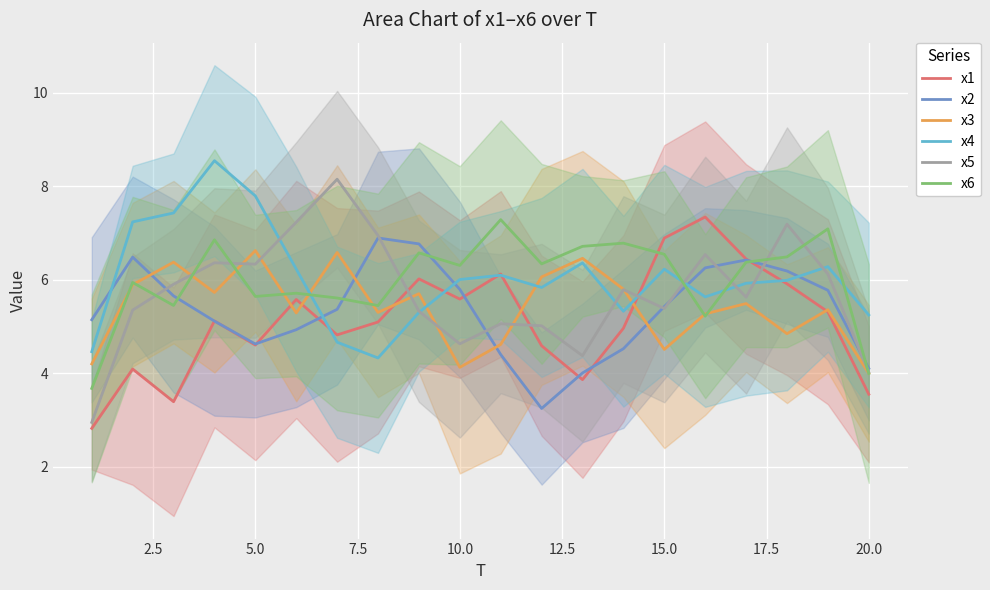

What is the maximum value for x5?

8.2